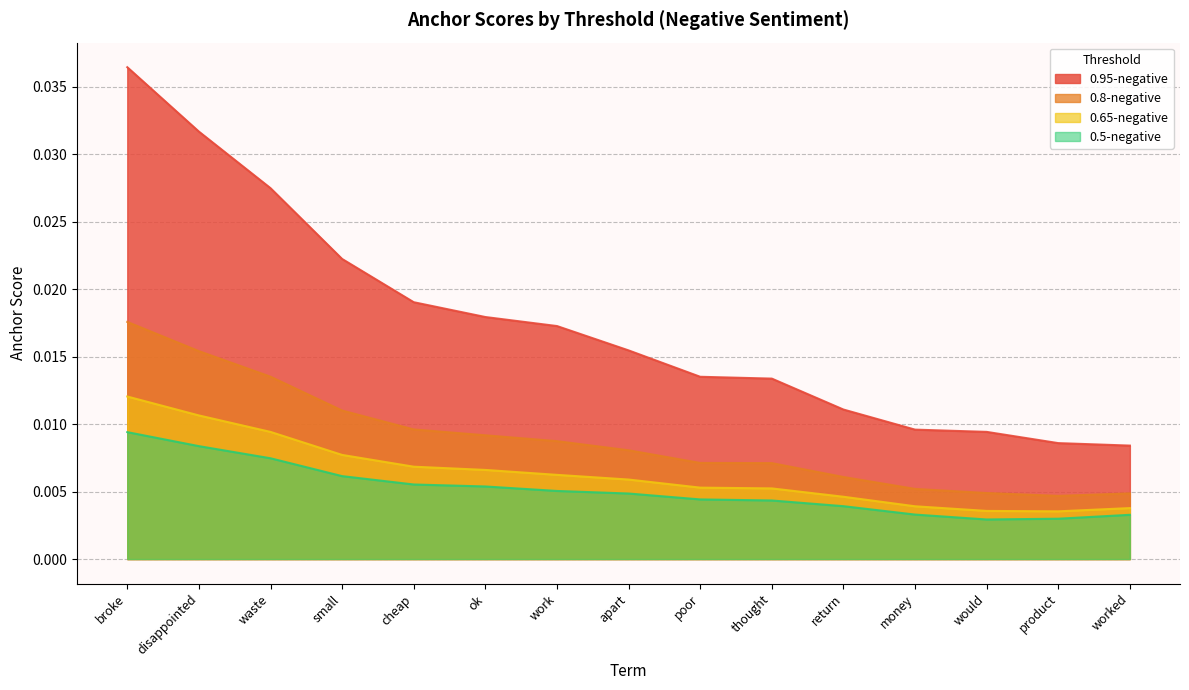

True or false: 0.95-negative and 0.5-negative cross at least once.

False